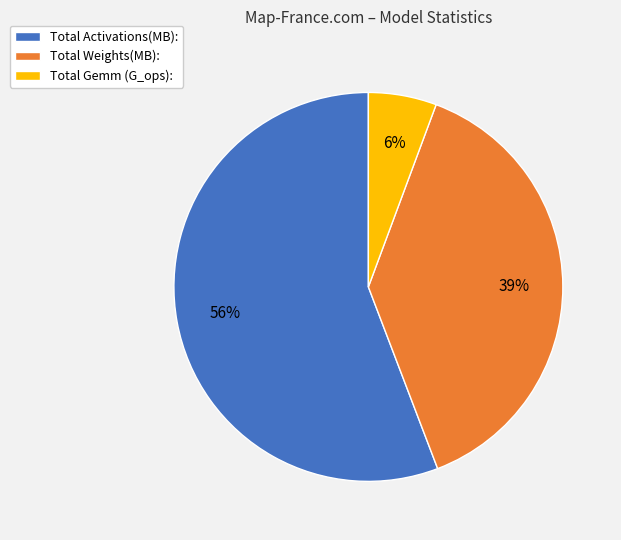

Is the sum of Total Gemm (G_ops): and Total Activations(MB): greater than half?

Yes